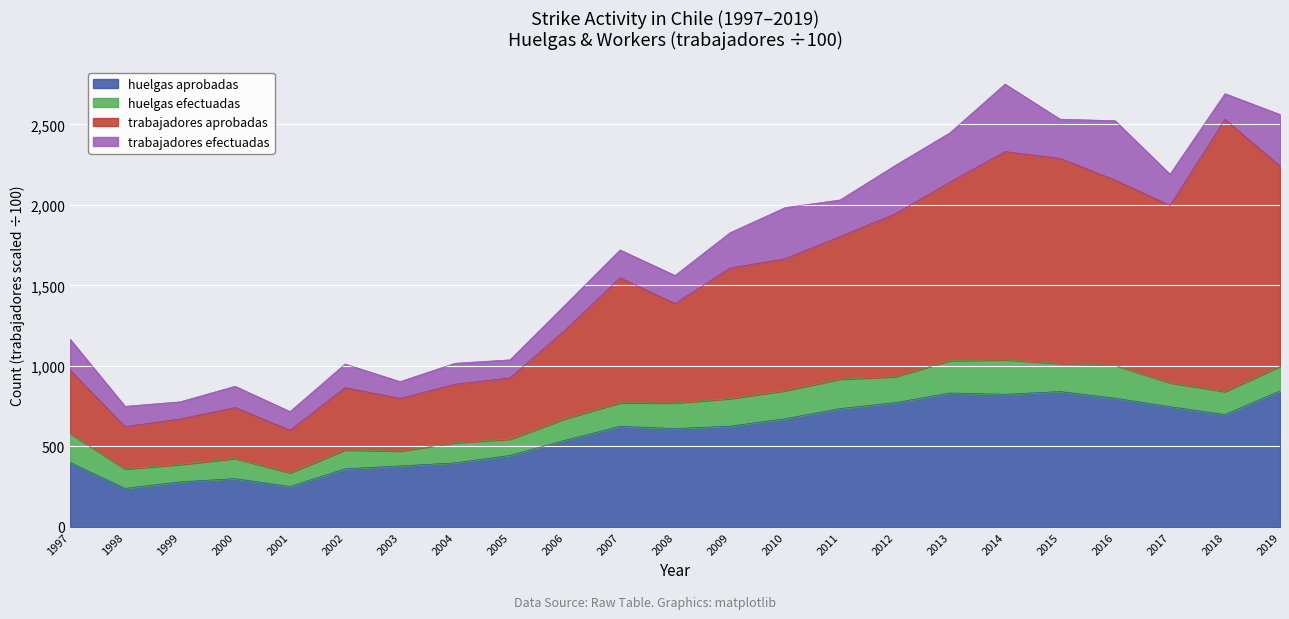

What is the maximum value for huelgas aprobadas?

845.0